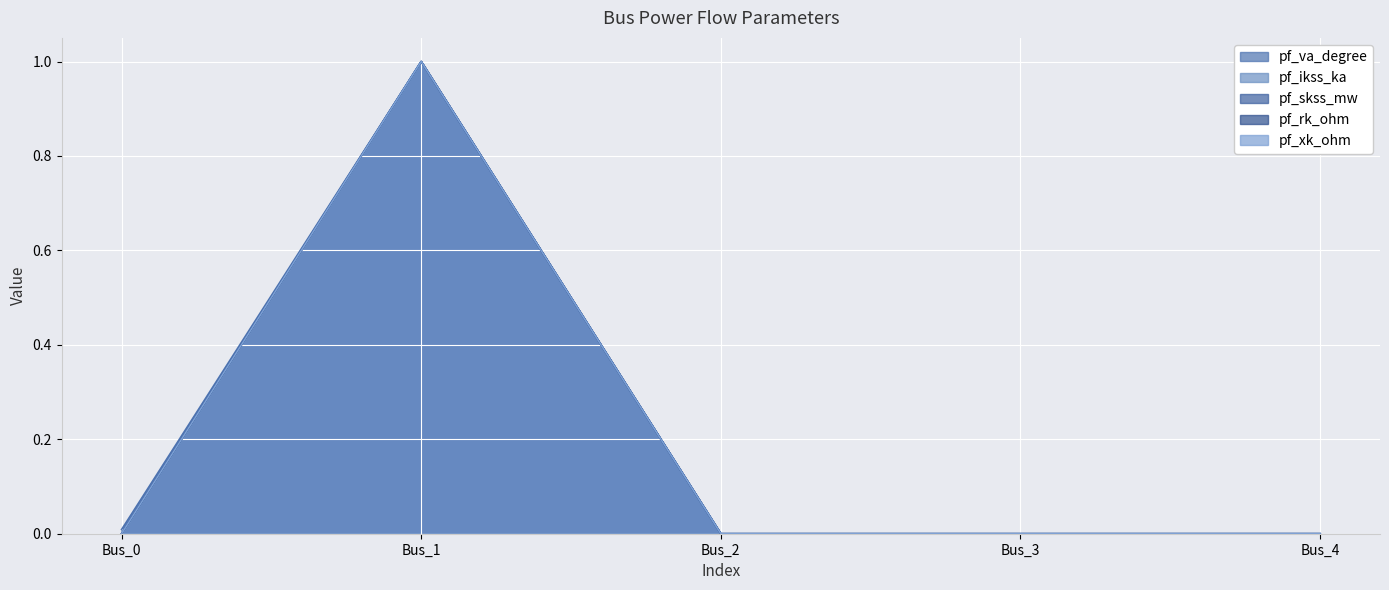

Reading left to right, transcribe all the data shown in this chart.

pf_va_degree: Bus_0=0.0	Bus_1=1.0	Bus_2=0.0	Bus_3=0.0	Bus_4=0.0
pf_ikss_ka: Bus_0=0.0	Bus_1=1.0	Bus_2=0.0	Bus_3=0.0	Bus_4=0.0
pf_skss_mw: Bus_0=0.0	Bus_1=1.0	Bus_2=0.0	Bus_3=0.0	Bus_4=0.0
pf_rk_ohm: Bus_0=0.0	Bus_1=1.0	Bus_2=0.0	Bus_3=0.0	Bus_4=0.0
pf_xk_ohm: Bus_0=0.0	Bus_1=1.0	Bus_2=0.0	Bus_3=0.0	Bus_4=0.0